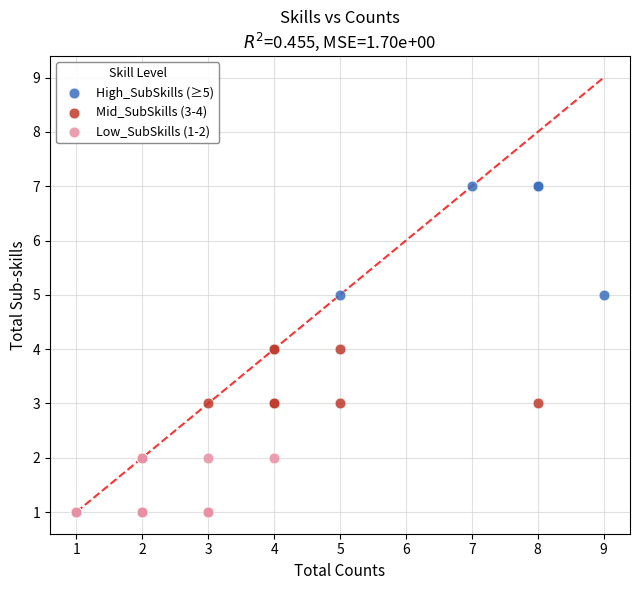

What are all the series names shown in the legend?

High_SubSkills (≥5), Mid_SubSkills (3-4), Low_SubSkills (1-2)